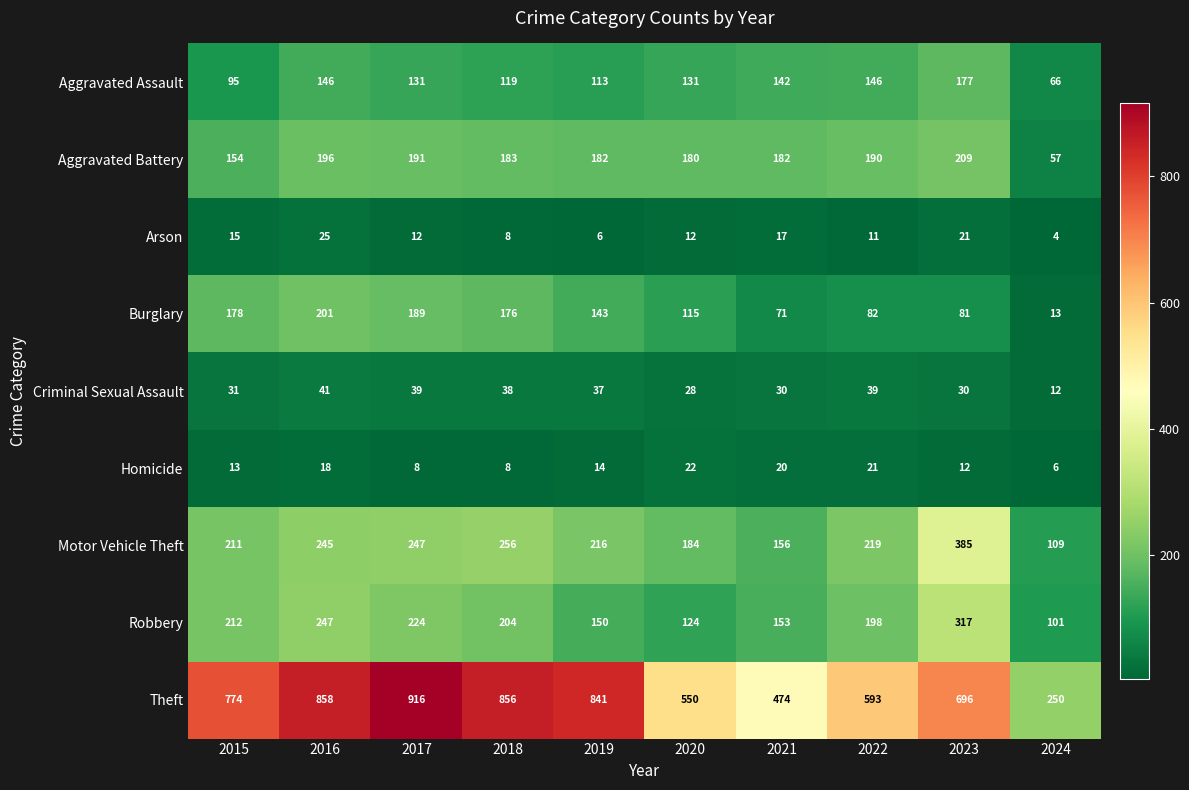

List the series in order of their peak value, highest first.

Theft, Motor Vehicle Theft, Robbery, Aggravated Battery, Burglary, Aggravated Assault, Criminal Sexual Assault, Arson, Homicide